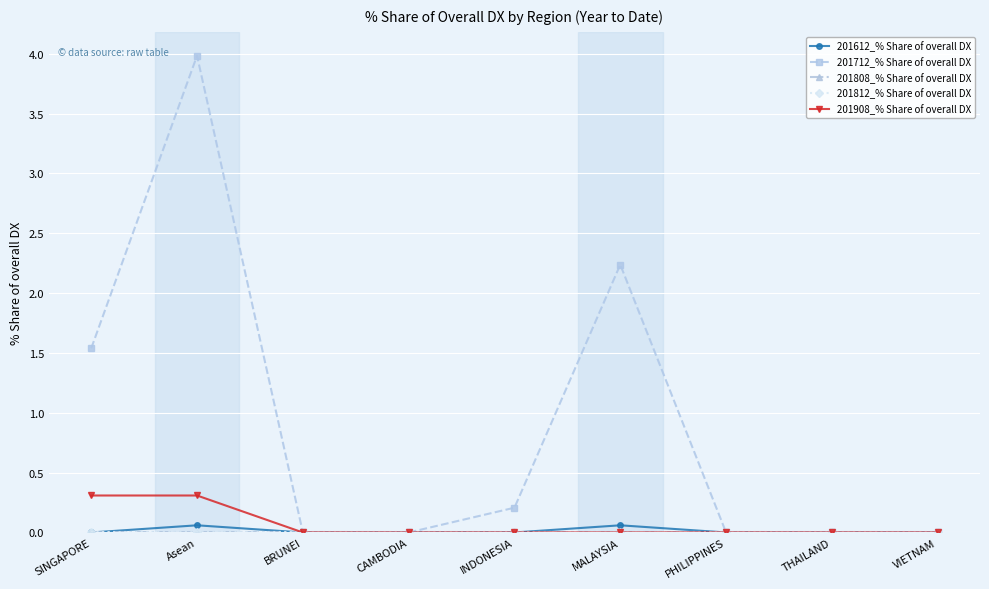

At SINGAPORE, list the series in order from smallest to largest.

201612_% Share of overall DX, 201808_% Share of overall DX, 201812_% Share of overall DX, 201908_% Share of overall DX, 201712_% Share of overall DX